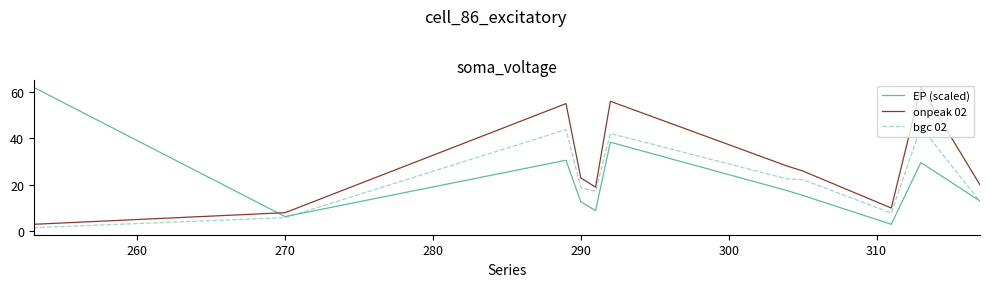

What is the maximum value for bgc 02?

45.0